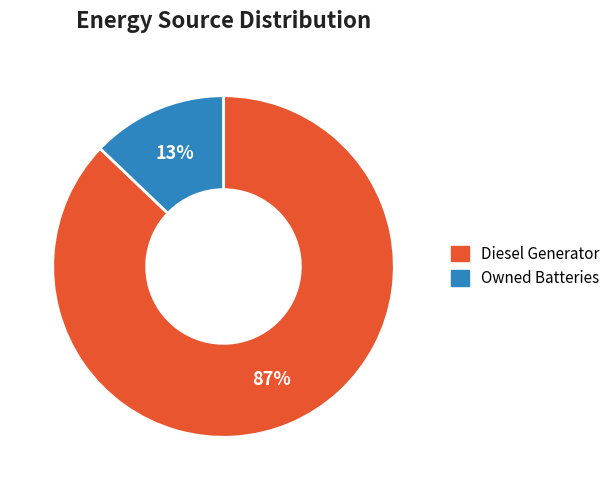

How many slices are in this pie chart?

2